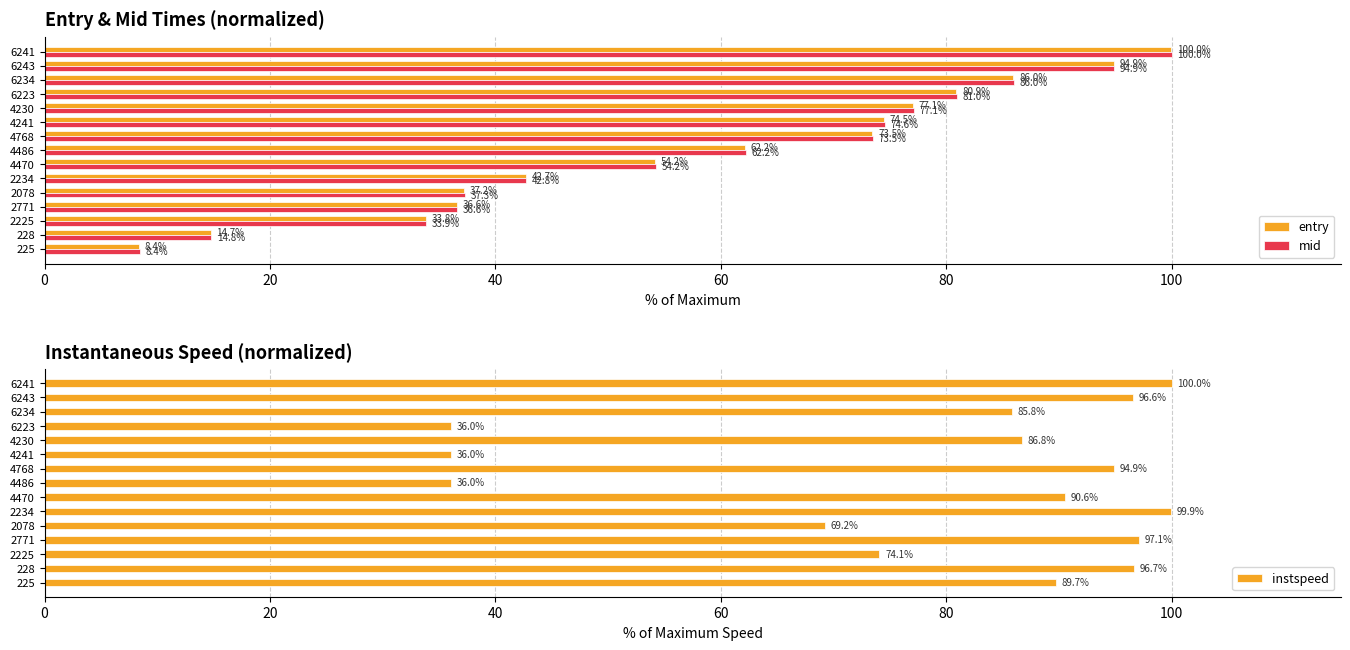

Is it true that entry equals 37.2 at 2078?

True